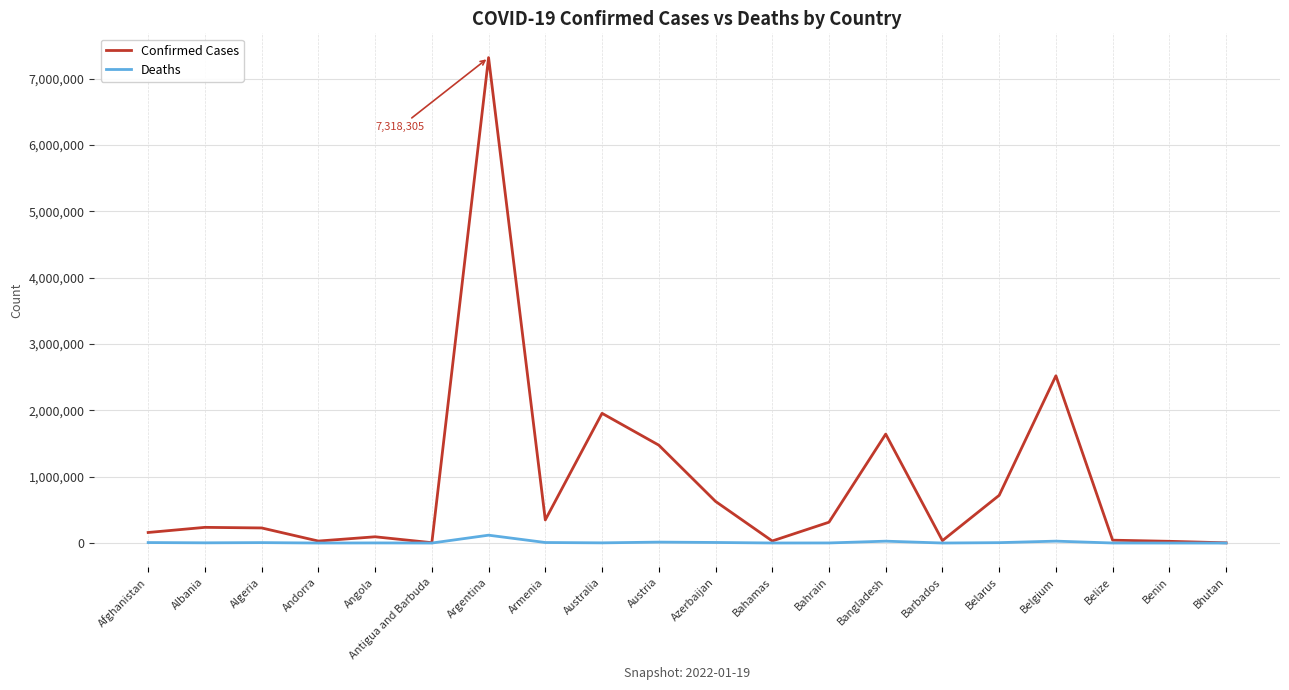

What is the highest value of the Confirmed Cases series?

7318305